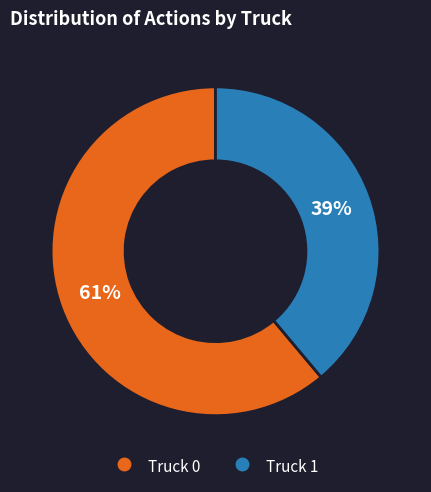

True or false: Truck 0 accounts for 75% of the total.

False